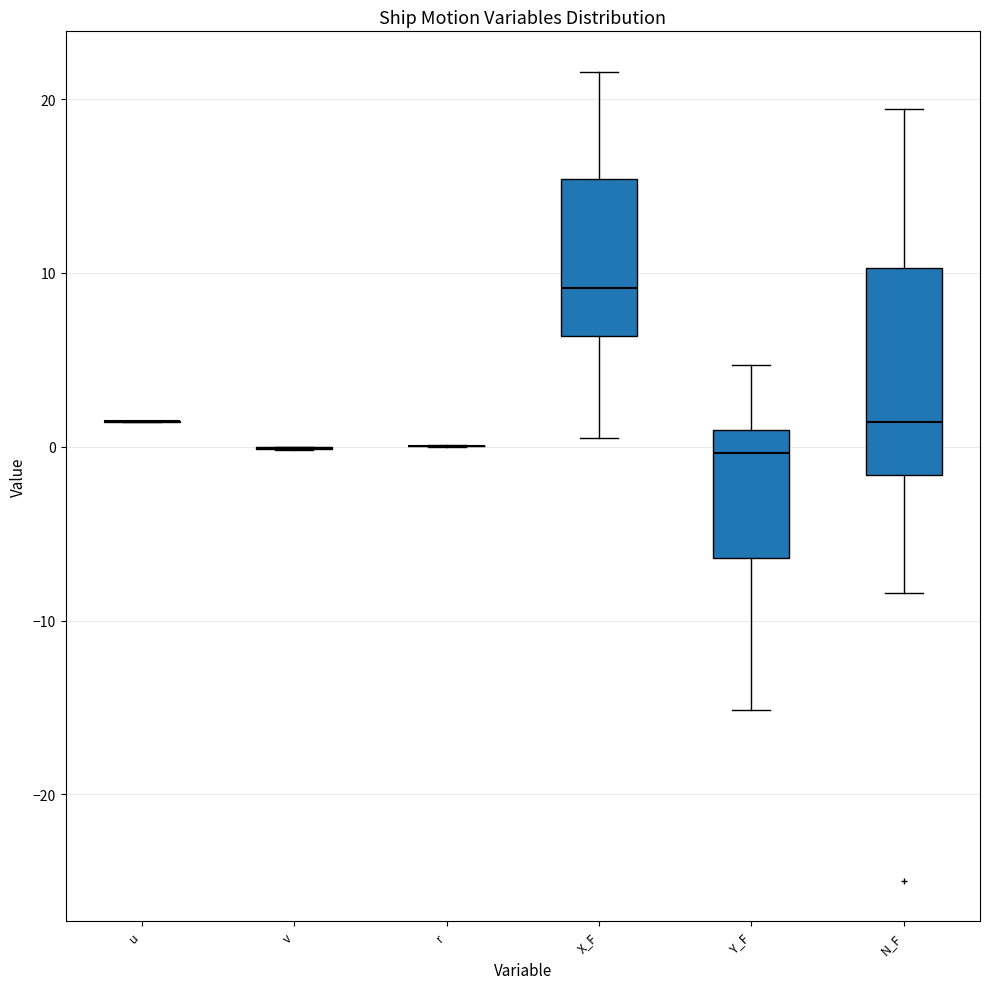

Reading left to right, transcribe this box plot: for each box, give where its median line is, the range the box spans, and where its two whiskers end, as read against the y-axis. The values are not printed on the chart, so give them approximately, as read against the axis.

u: box collapsed to a line at 1, whiskers 1 to 1
v: box collapsed to a line at 0, whiskers 0 to 0
r: box collapsed to a line at 0, whiskers 0 to 0
X_F: median 9, box 6 to 15, whiskers 0 to 22
Y_F: median 0, box -6 to 1, whiskers -15 to 5
N_F: median 1, box -2 to 10, whiskers -8 to 19